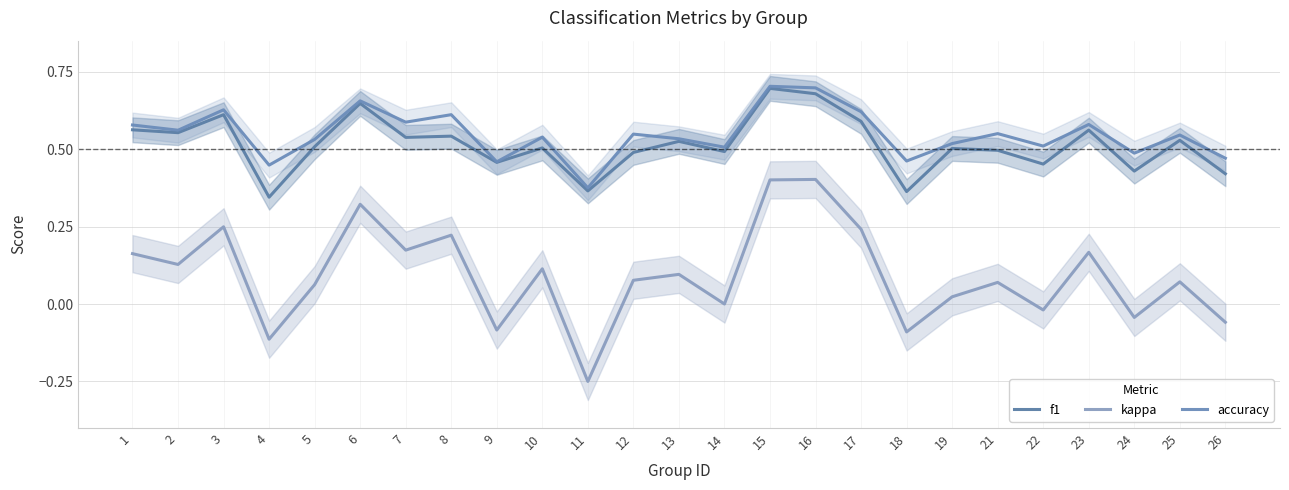

Reading left to right, extract all data points from this chart.

f1: 1=0.6	2=0.6	3=0.6	4=0.3	5=0.5	6=0.6	7=0.5	8=0.5	9=0.5	10=0.5	11=0.4	12=0.5	13=0.5	14=0.5	15=0.7	16=0.7	17=0.6	18=0.4	19=0.5	21=0.5	22=0.5	23=0.6	24=0.4	25=0.5	26=0.4
kappa: 1=0.2	2=0.1	3=0.2	4=-0.1	5=0.1	6=0.3	7=0.2	8=0.2	9=-0.1	10=0.1	11=-0.2	12=0.1	13=0.1	14=0.0	15=0.4	16=0.4	17=0.2	18=-0.1	19=0.0	21=0.1	22=-0.0	23=0.2	24=-0.0	25=0.1	26=-0.1
accuracy: 1=0.6	2=0.6	3=0.6	4=0.4	5=0.5	6=0.7	7=0.6	8=0.6	9=0.5	10=0.5	11=0.4	12=0.5	13=0.5	14=0.5	15=0.7	16=0.7	17=0.6	18=0.5	19=0.5	21=0.6	22=0.5	23=0.6	24=0.5	25=0.5	26=0.5